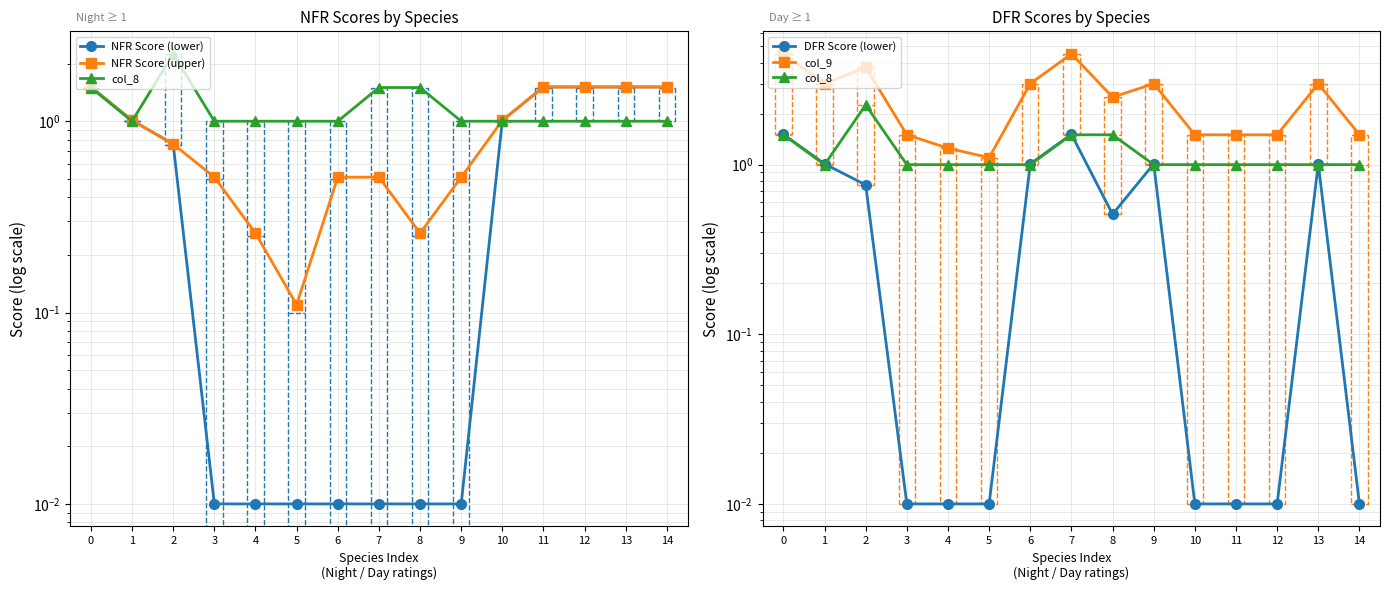

What is the value of the col_8 point at the 2nd from the left?

1.0